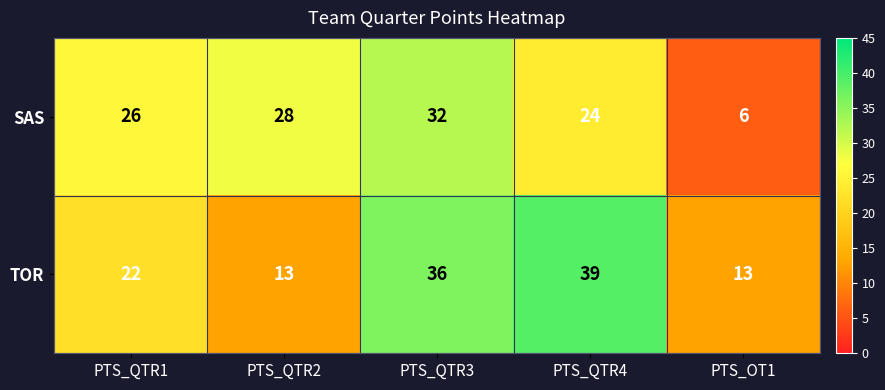

Which series has the largest total across all categories?

TOR